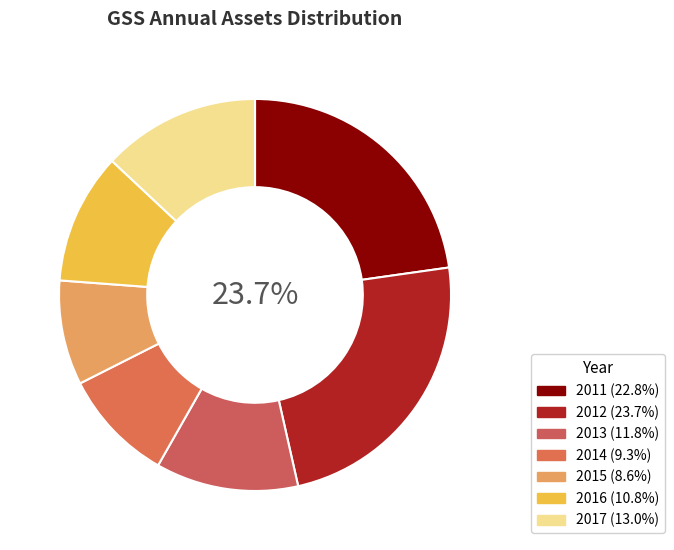

Which slice is the largest?

2012